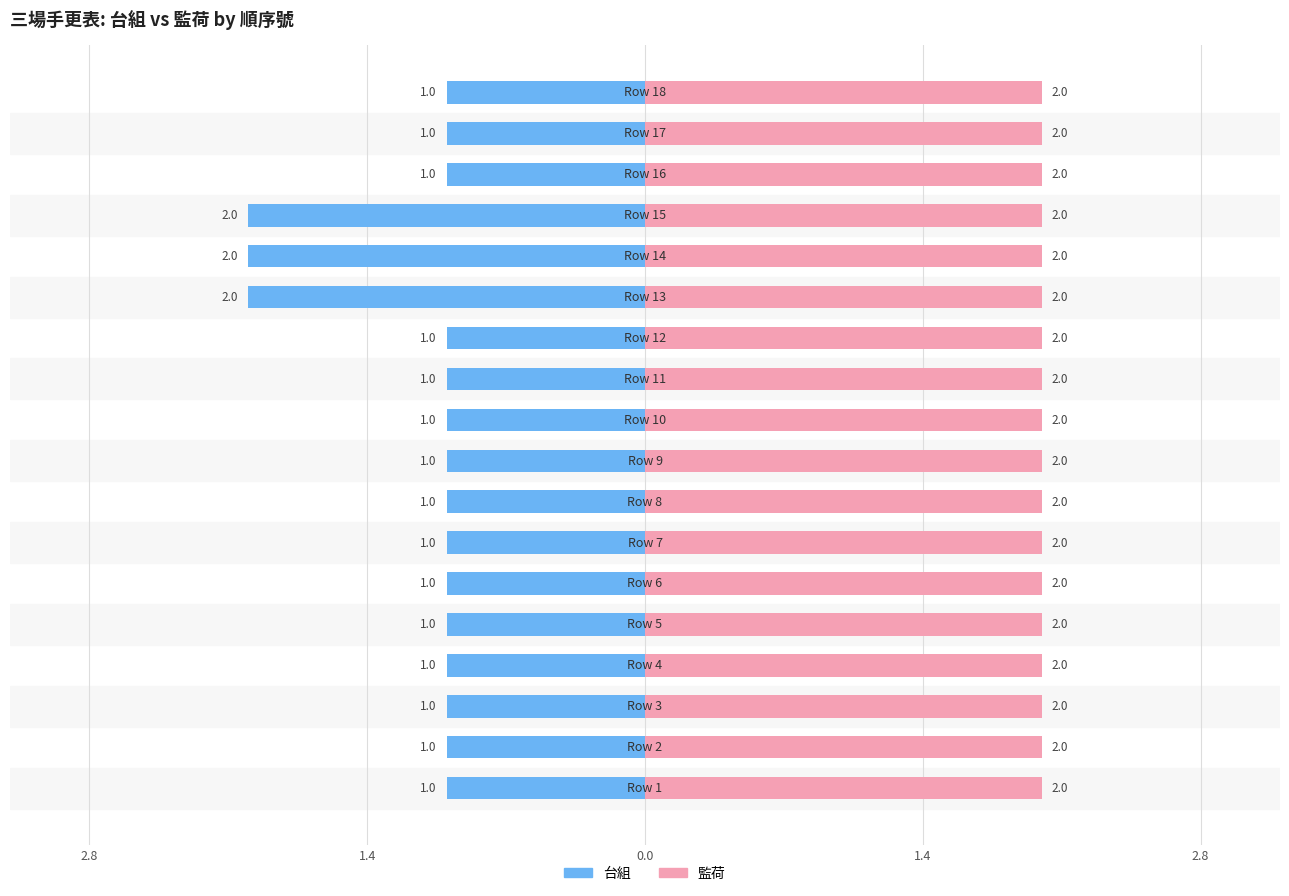

Count the 台組 values in the range -1 to 0.

15